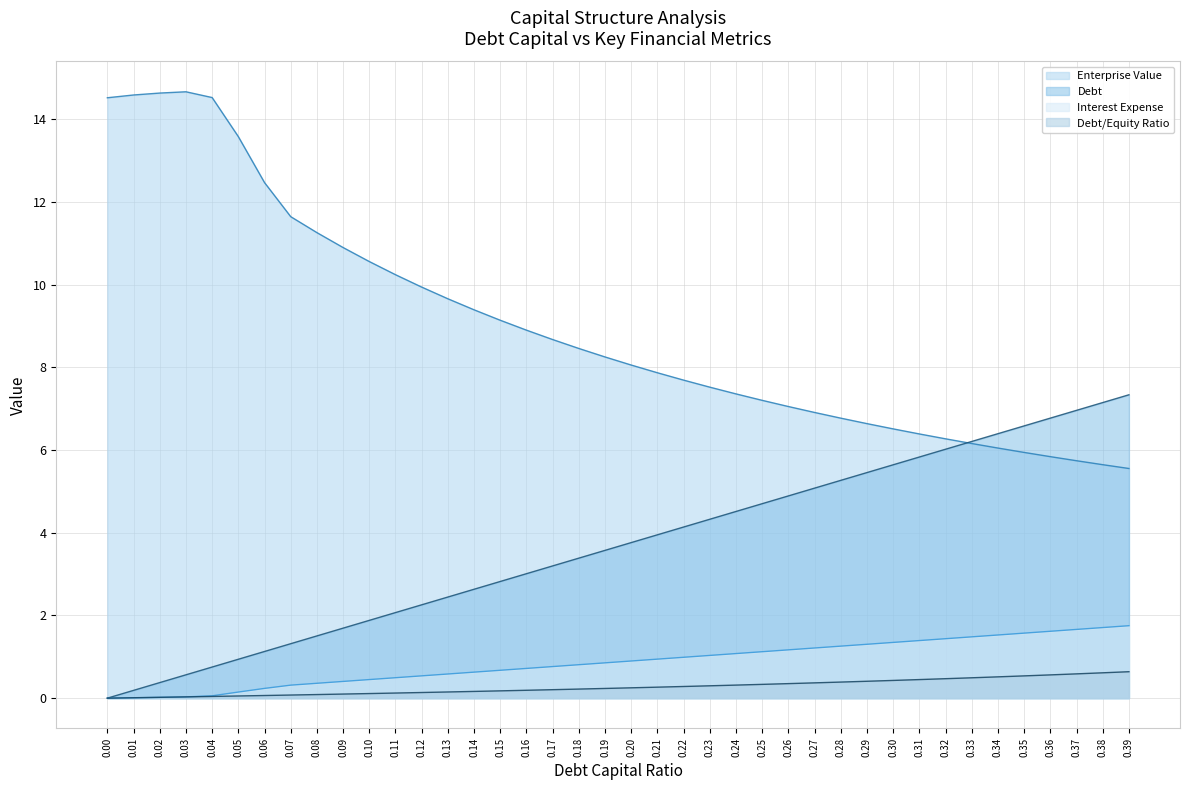

Reading left to right, list all the values displayed in this chart.

debt_capital: 0.0	0.2	0.4	0.6	0.8	0.9	1.1	1.3	1.5	1.7	1.9	2.1	2.3	2.4	2.6	2.8	3.0	3.2	3.4	3.6	3.8	4.0	4.1	4.3	4.5	4.7	4.9	5.1	5.3	5.5	5.6	5.8	6.0	6.2	6.4	6.6	6.8	7.0	7.1	7.3
enterprise_value: 14.5	14.6	14.6	14.7	14.5	13.6	12.5	11.6	11.3	10.9	10.6	10.2	9.9	9.7	9.4	9.1	8.9	8.7	8.5	8.3	8.1	7.9	7.7	7.5	7.4	7.2	7.1	6.9	6.8	6.6	6.5	6.4	6.3	6.2	6.0	5.9	5.8	5.7	5.6	5.6
cost_capital: 0.0	0.0	0.0	0.0	0.1	0.1	0.2	0.3	0.4	0.4	0.4	0.5	0.5	0.6	0.6	0.7	0.7	0.8	0.8	0.9	0.9	0.9	1.0	1.0	1.1	1.1	1.2	1.2	1.3	1.3	1.3	1.4	1.4	1.5	1.5	1.6	1.6	1.7	1.7	1.8
debt: 0.0	0.0	0.0	0.0	0.0	0.1	0.1	0.1	0.1	0.1	0.1	0.1	0.1	0.1	0.2	0.2	0.2	0.2	0.2	0.2	0.2	0.3	0.3	0.3	0.3	0.3	0.4	0.4	0.4	0.4	0.4	0.4	0.5	0.5	0.5	0.5	0.6	0.6	0.6	0.6